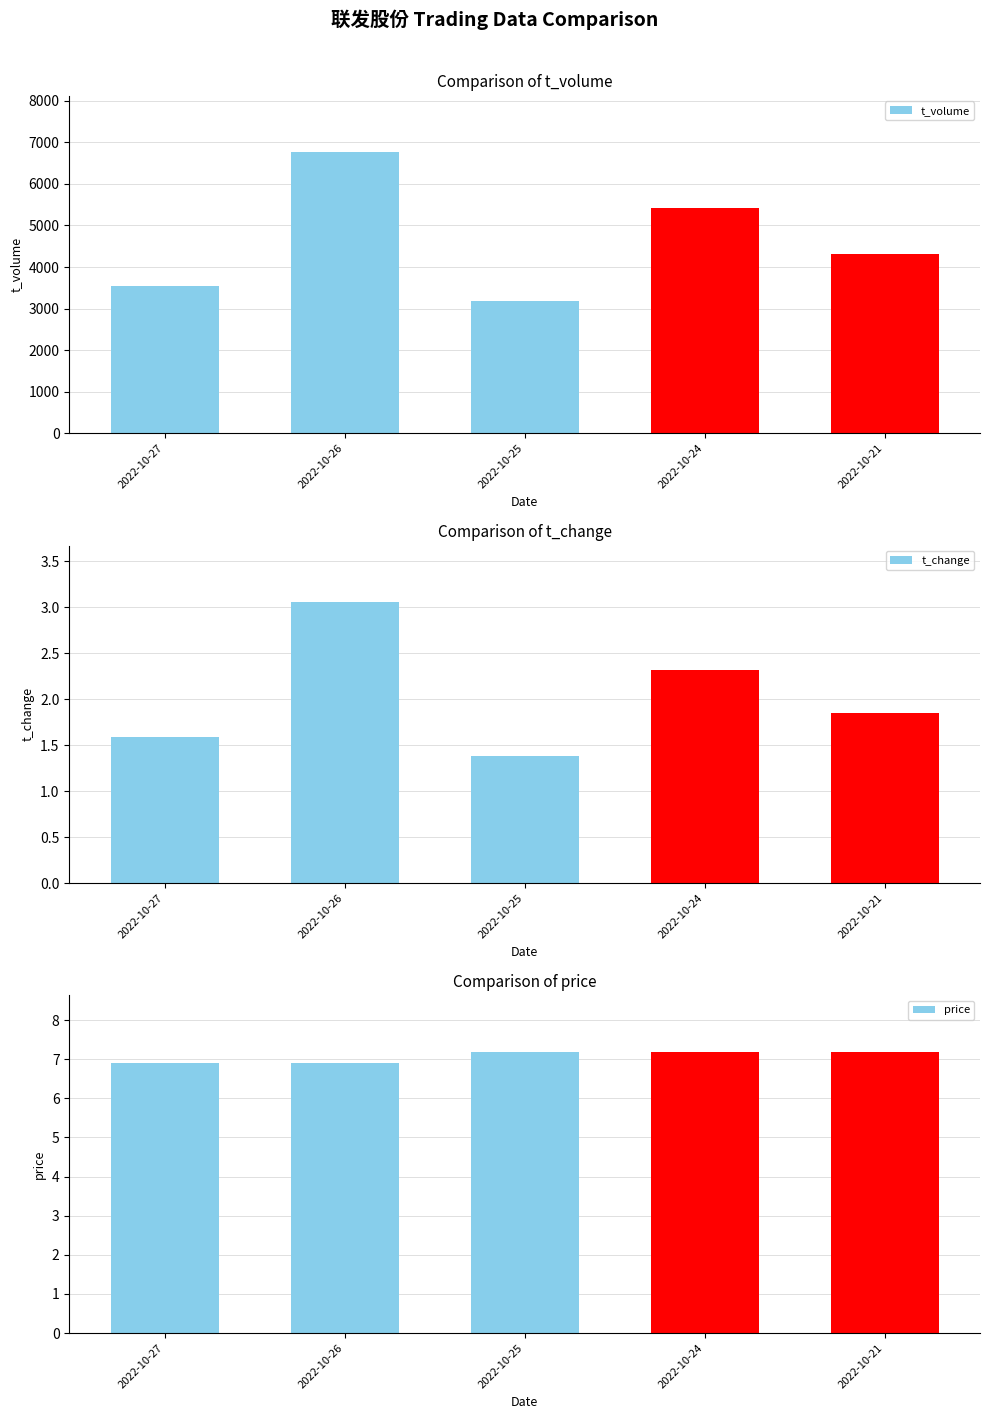

Reading left to right, list all the values displayed in this chart.

t_volume: 2022-10-27=3538.0	2022-10-26=6766.0	2022-10-25=3188.0	2022-10-24=5426.0	2022-10-21=4319.0
t_change: 2022-10-27=1.6	2022-10-26=3.1	2022-10-25=1.4	2022-10-24=2.3	2022-10-21=1.9
price: 2022-10-27=6.9	2022-10-26=6.9	2022-10-25=7.2	2022-10-24=7.2	2022-10-21=7.2